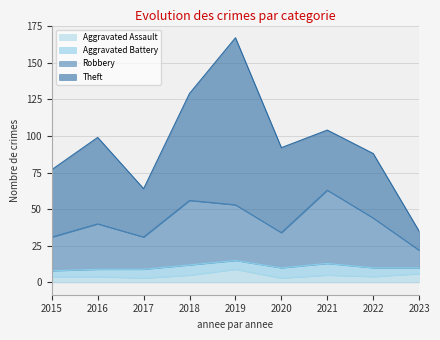

What is the lowest value of the Aggravated Assault series?

3